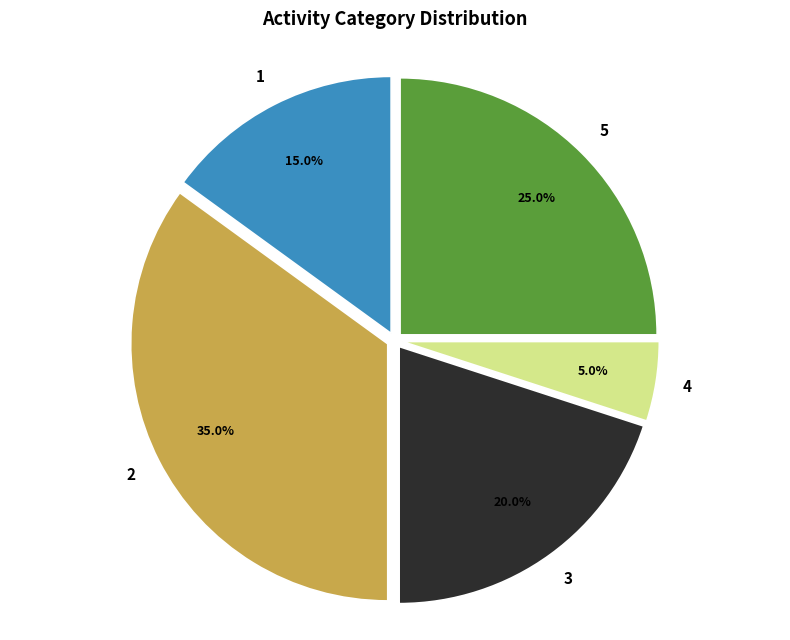

Is it true that 2 is 25% of the pie?

False